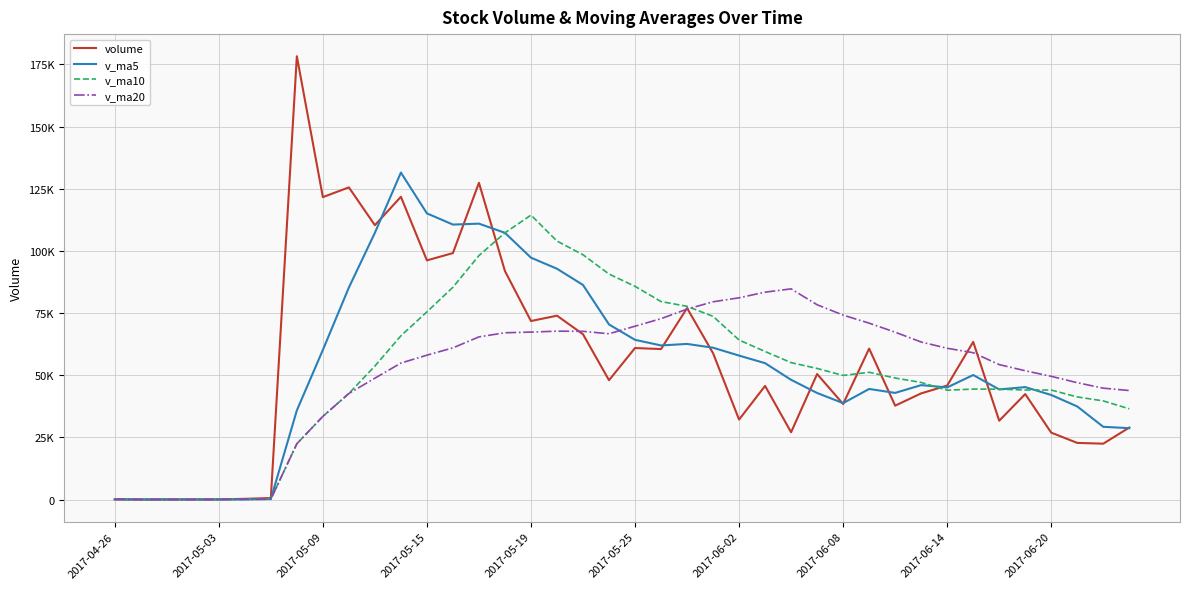

True or false: volume and v_ma10 cross at least once.

True